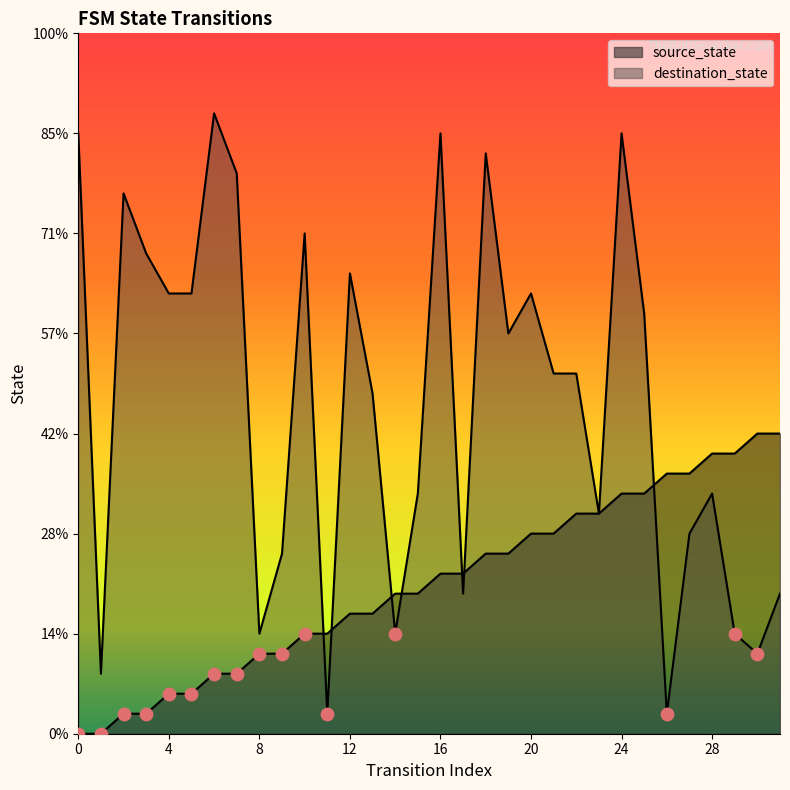

Which series has the largest total across all categories?

destination_state